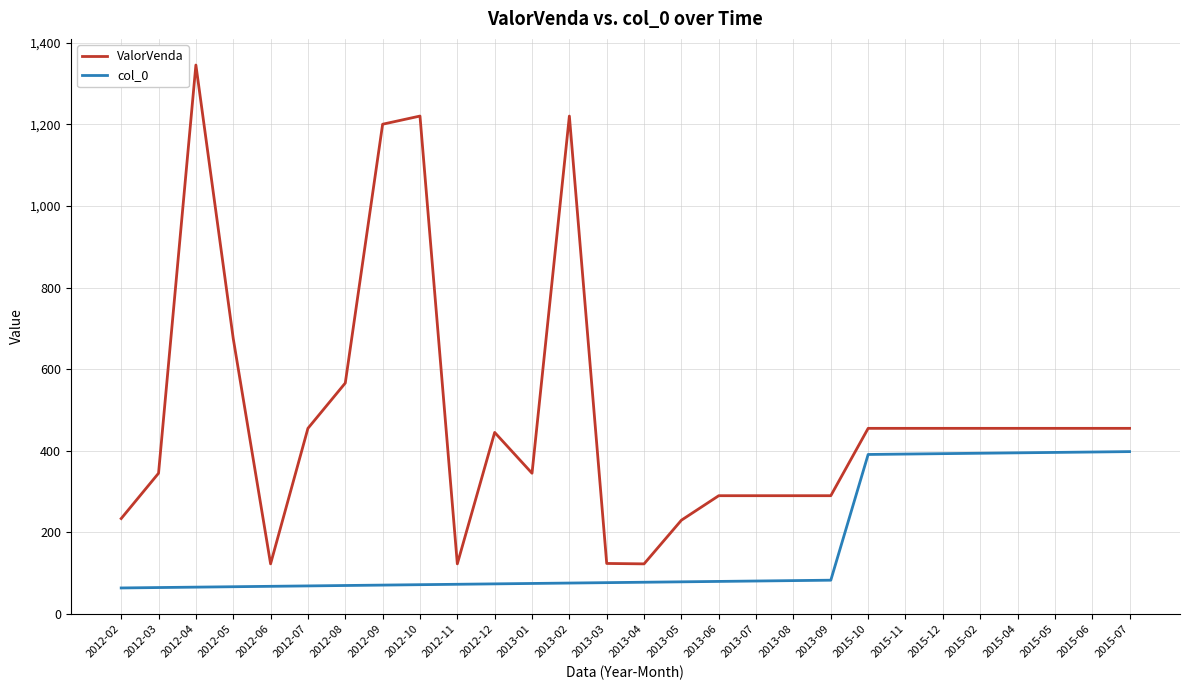

List the series in order of their peak value, lowest first.

col_0, ValorVenda